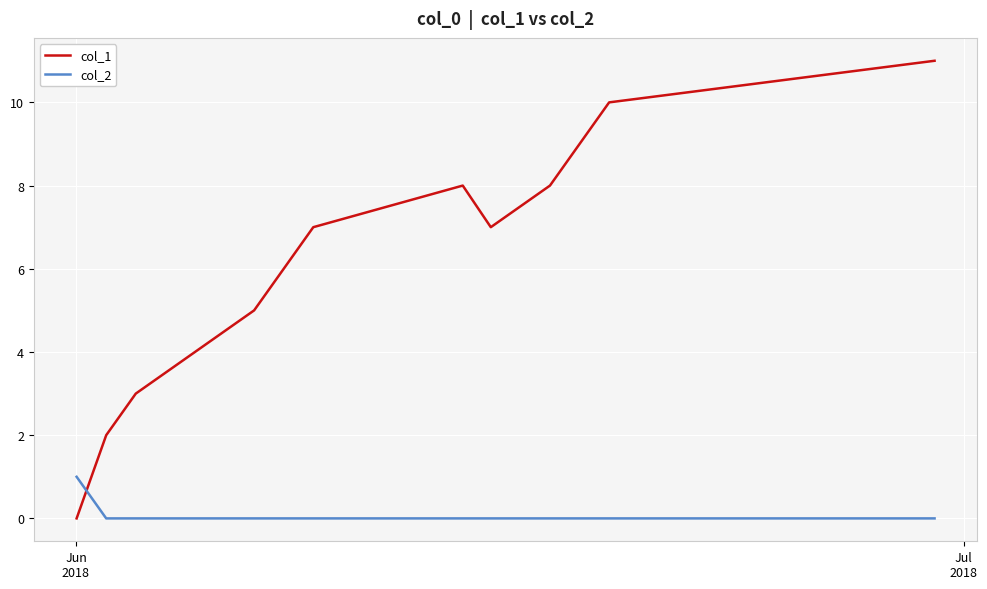

Rank the series by their maximum value, from lowest to highest.

col_2, col_1